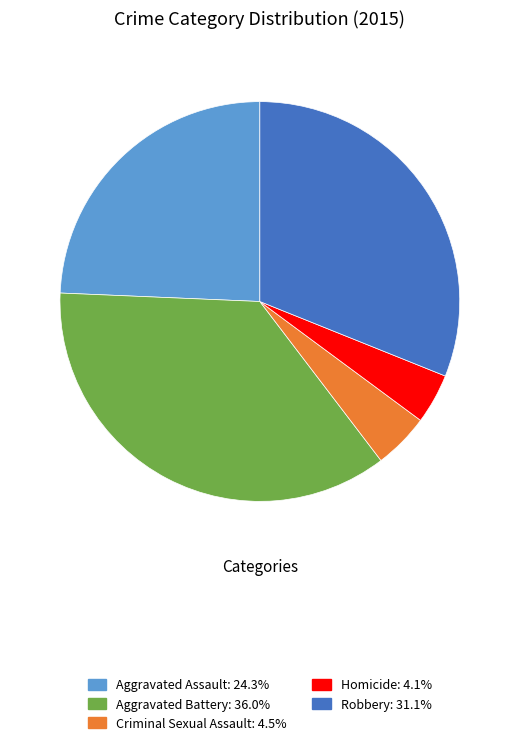

Is there any slice that represents more than half of the pie?

No